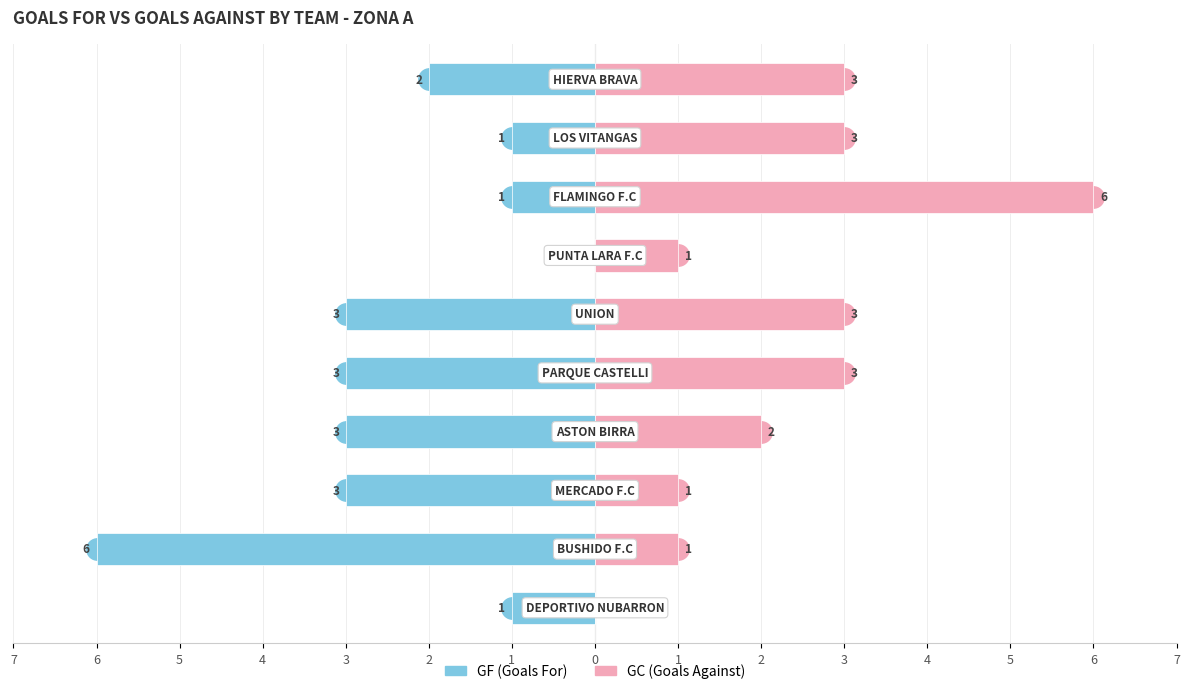

Count the number of data series in this chart.

2